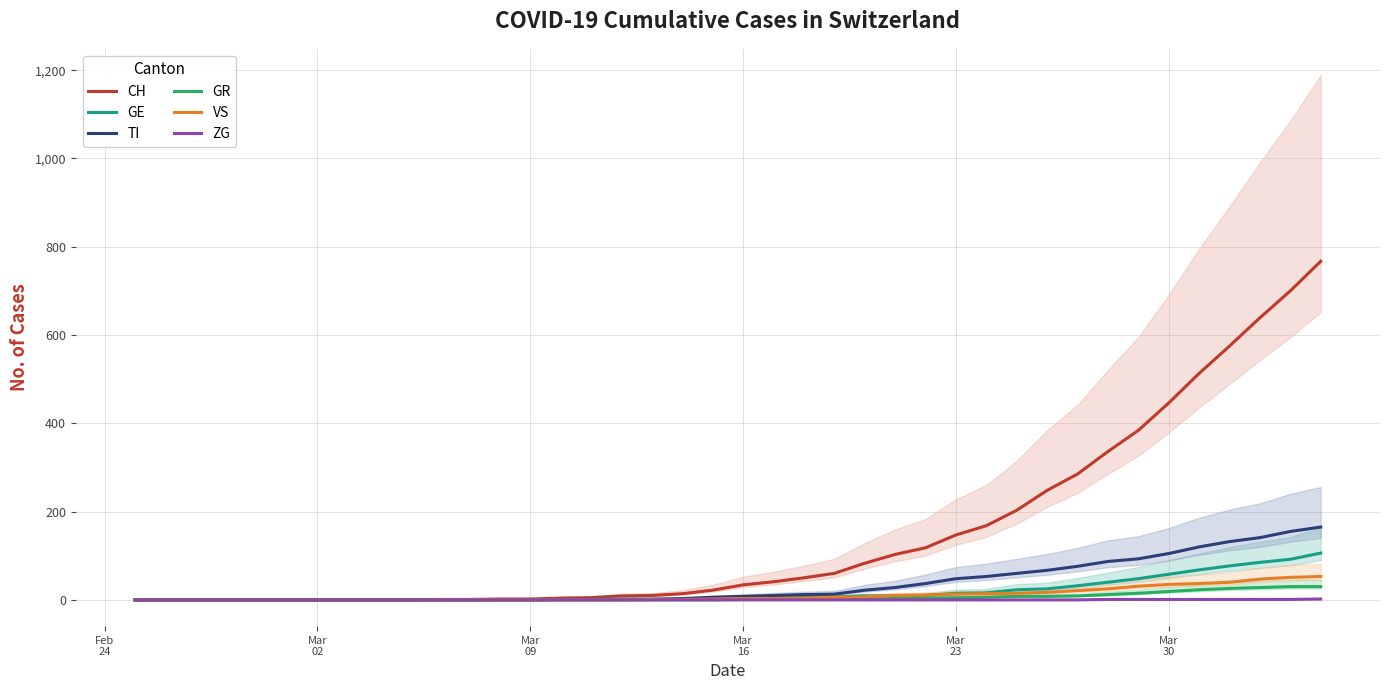

How many lines are shown in the chart?

6